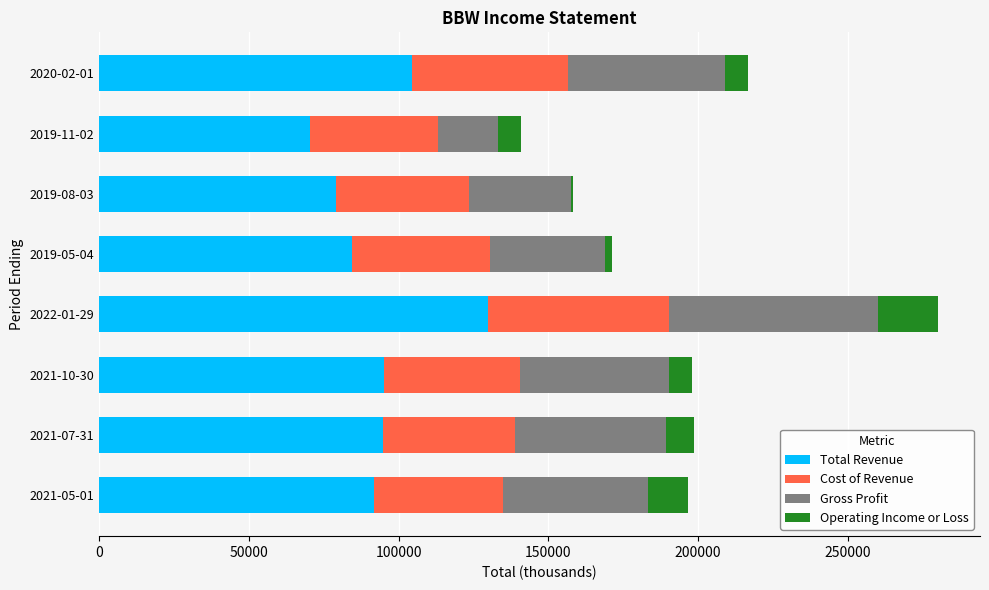

List the series in order of their peak value, lowest first.

Operating Income or Loss, Cost of Revenue, Gross Profit, Total Revenue